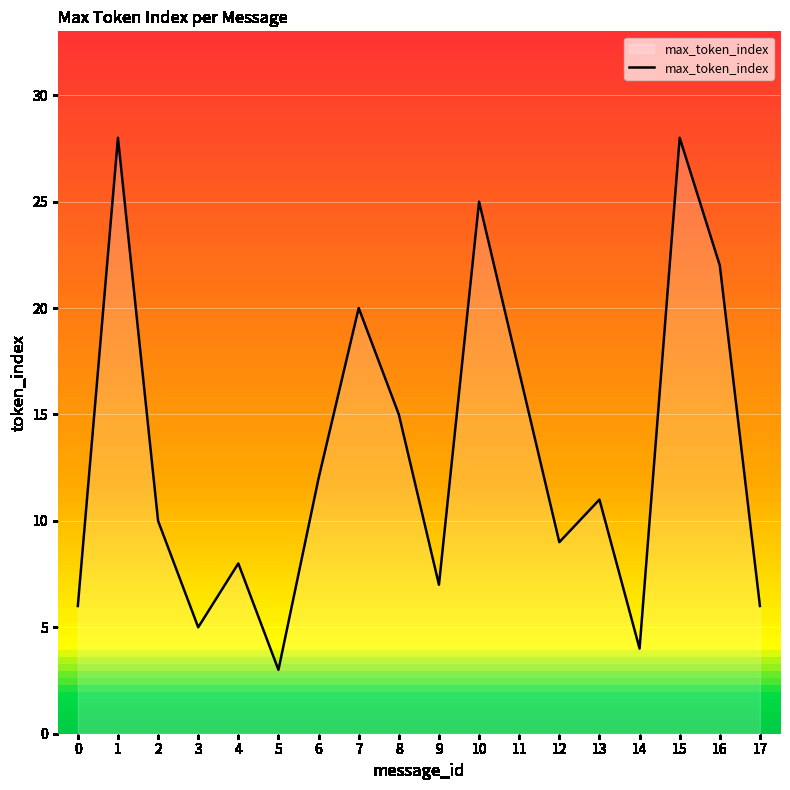

Which has a higher value, 11 or 8?

11